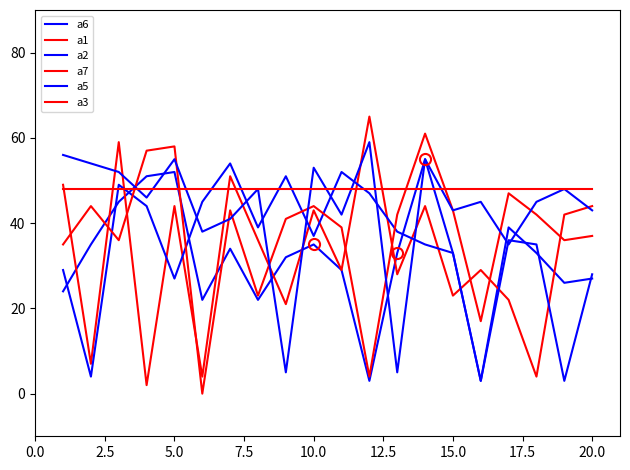

True or false: a6 and a7 intersect in this chart.

True